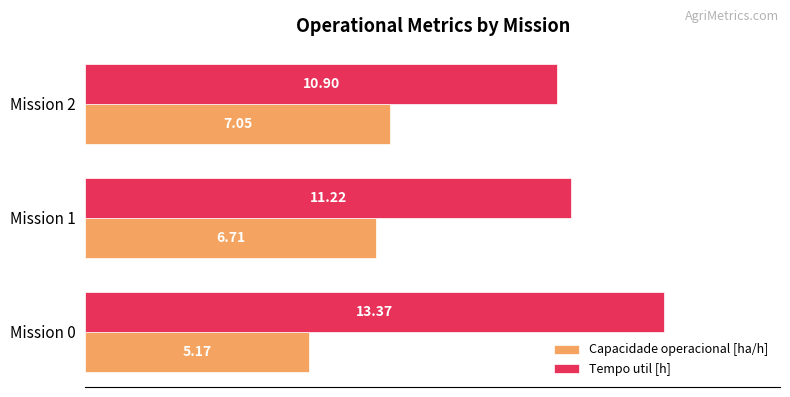

Rank the series at Mission 2 from highest to lowest value.

Tempo util [h], Capacidade operacional [ha/h]